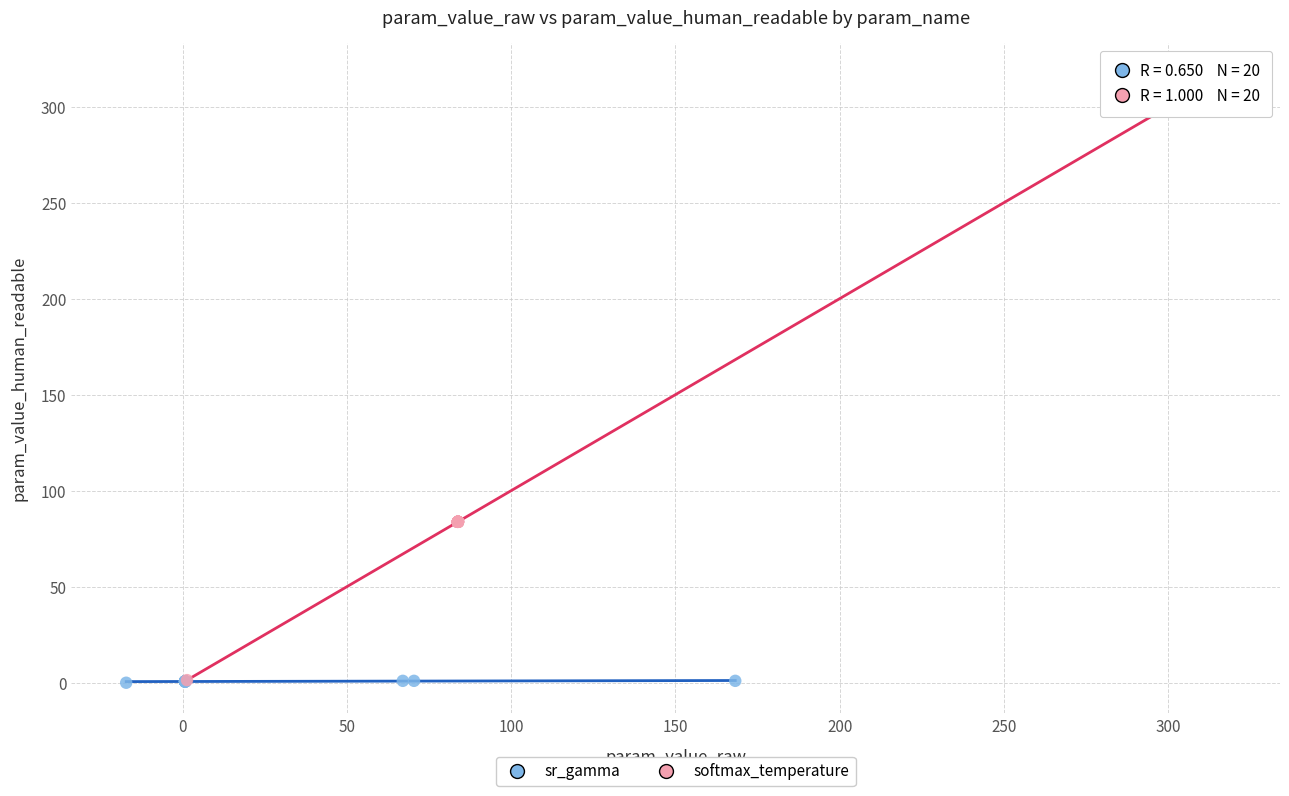

Which series has the largest Y range (max minus min)?

softmax_temperature